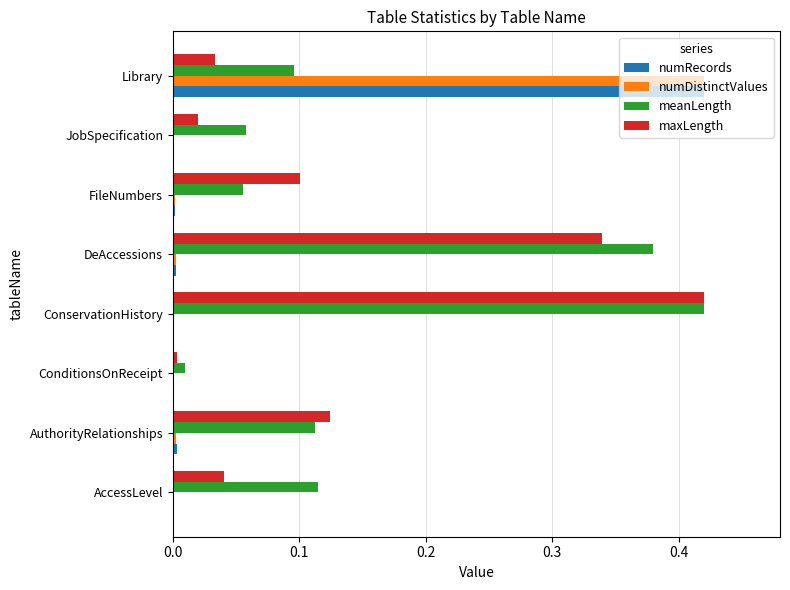

What are all the series names shown in the legend?

numRecords, numDistinctValues, meanLength, maxLength